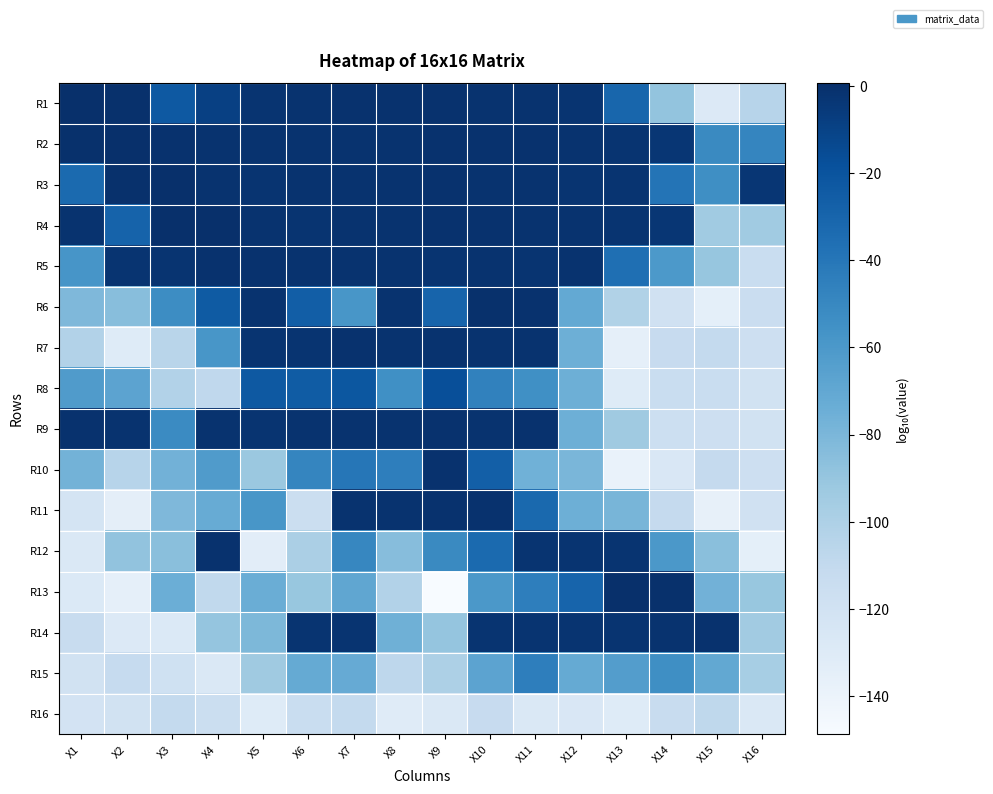

Which label corresponds to the smallest value in the chart?

X9